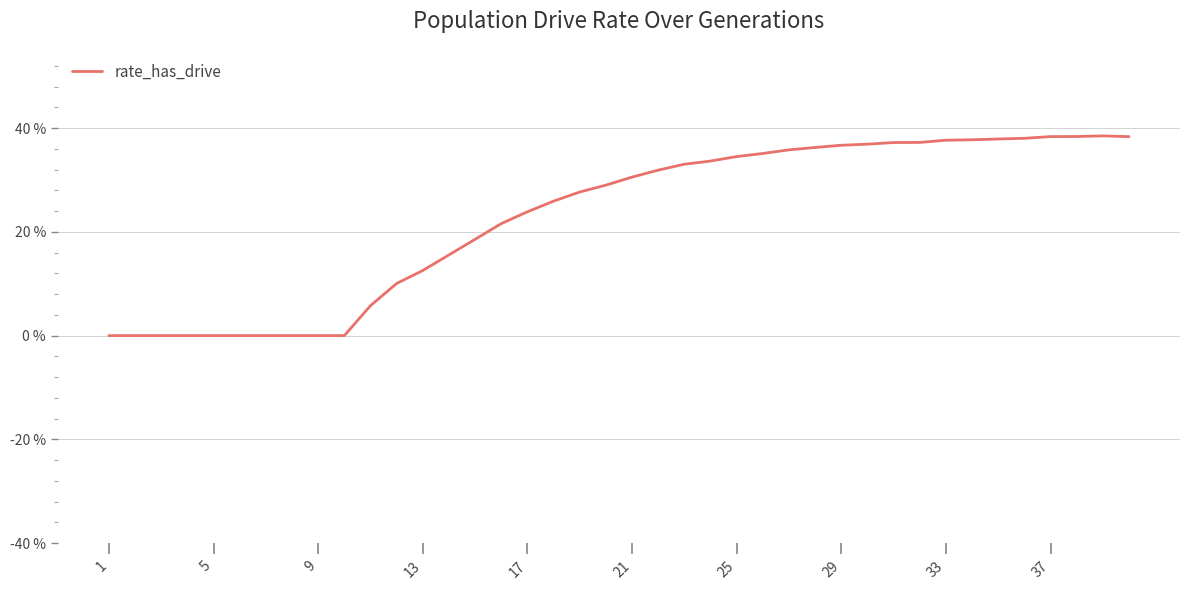

Does the chart display data point markers on the line(s)?

No